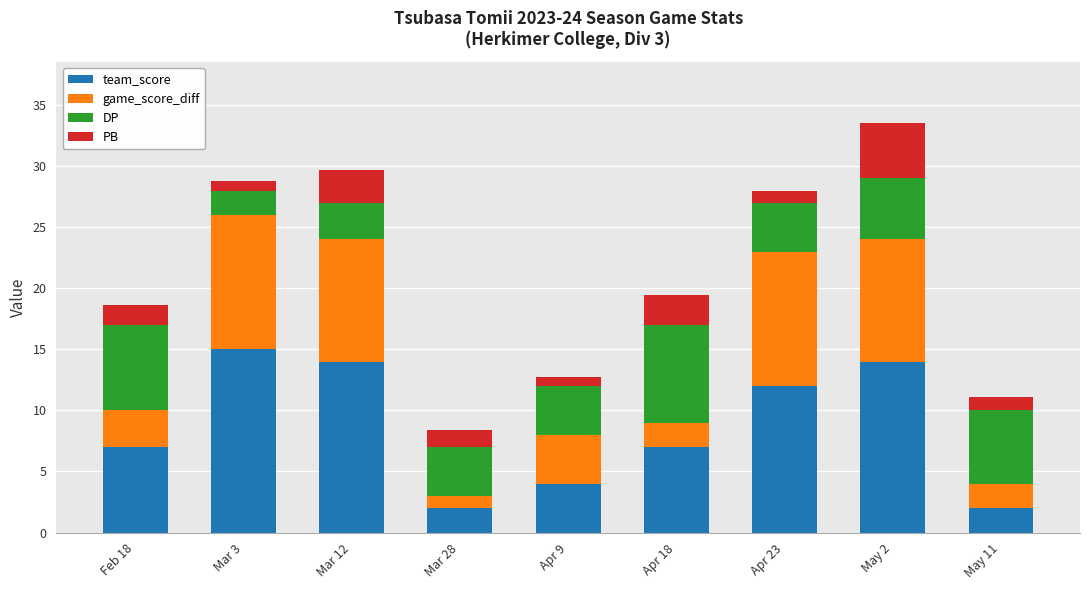

The team_score series shows 16.7 at Apr 23. True or false?

False